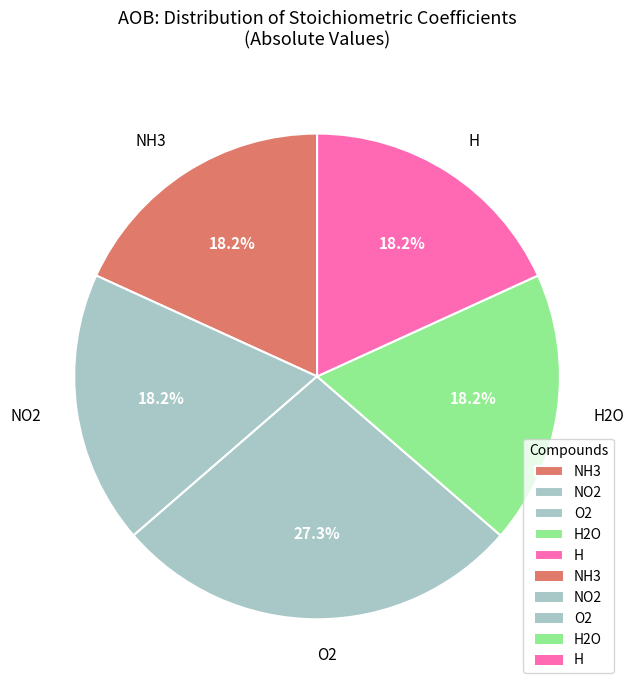

What is the largest slice in the pie chart?

O2